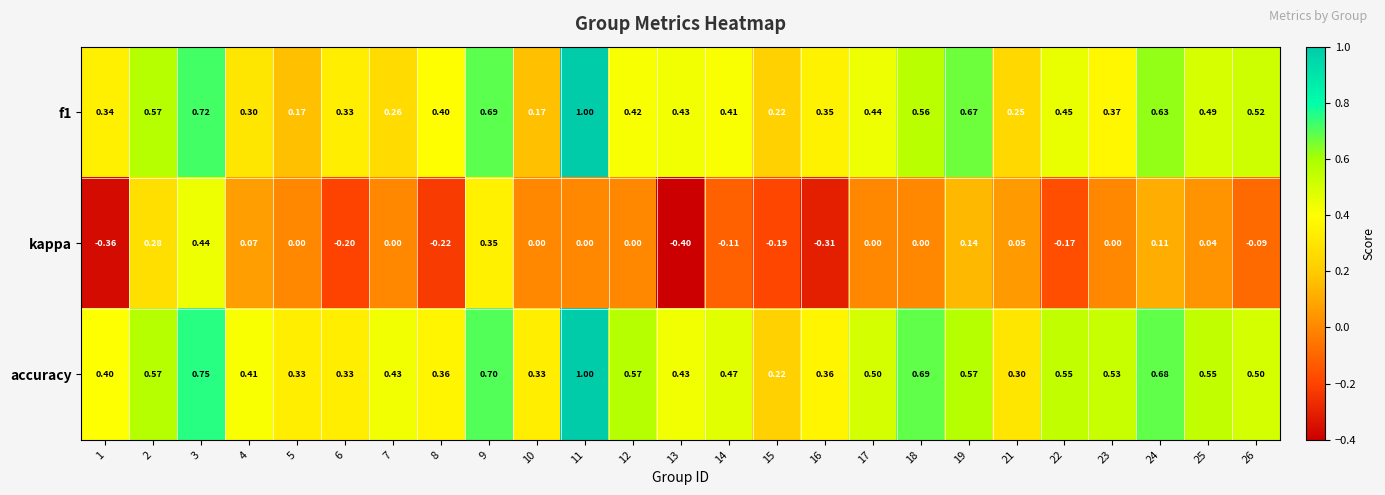

Which series has the largest range (max minus min)?

kappa